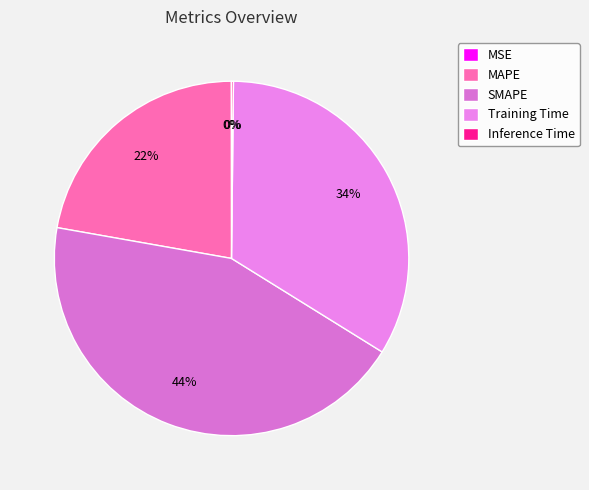

To the nearest percent, what is the average slice percentage?

20%